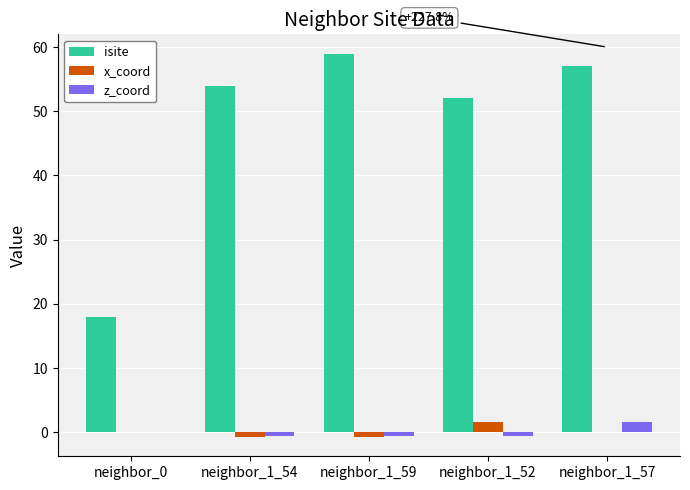

Reading left to right, extract all data points from this chart.

isite: neighbor_0=18.0	neighbor_1_54=54.0	neighbor_1_59=59.0	neighbor_1_52=52.0	neighbor_1_57=57.0
x_coord: neighbor_0=0.0	neighbor_1_54=-0.8	neighbor_1_59=-0.8	neighbor_1_52=1.5	neighbor_1_57=0.0
z_coord: neighbor_0=0.0	neighbor_1_54=-0.5	neighbor_1_59=-0.5	neighbor_1_52=-0.5	neighbor_1_57=1.6